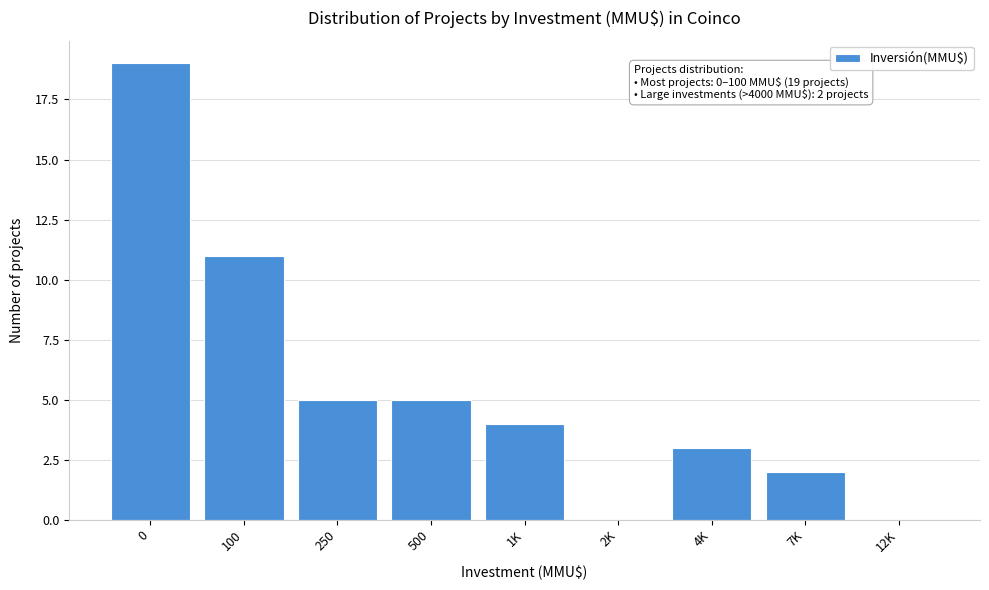

Reading left to right, list all the values displayed in this chart.

0=19	100=11	250=5	500=5	1K=4	2K=0	4K=3	7K=2	12K=0